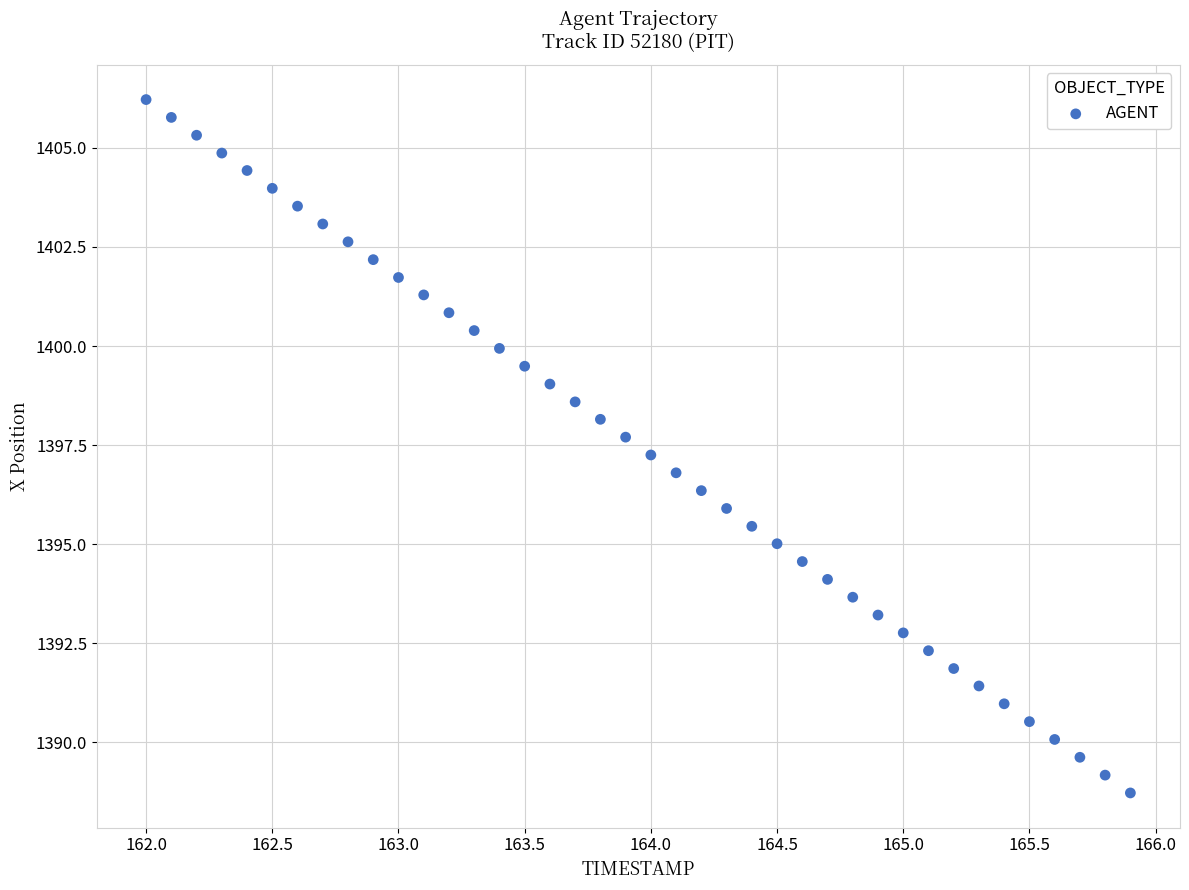

What is the range of Y values (max minus min)?

17.5